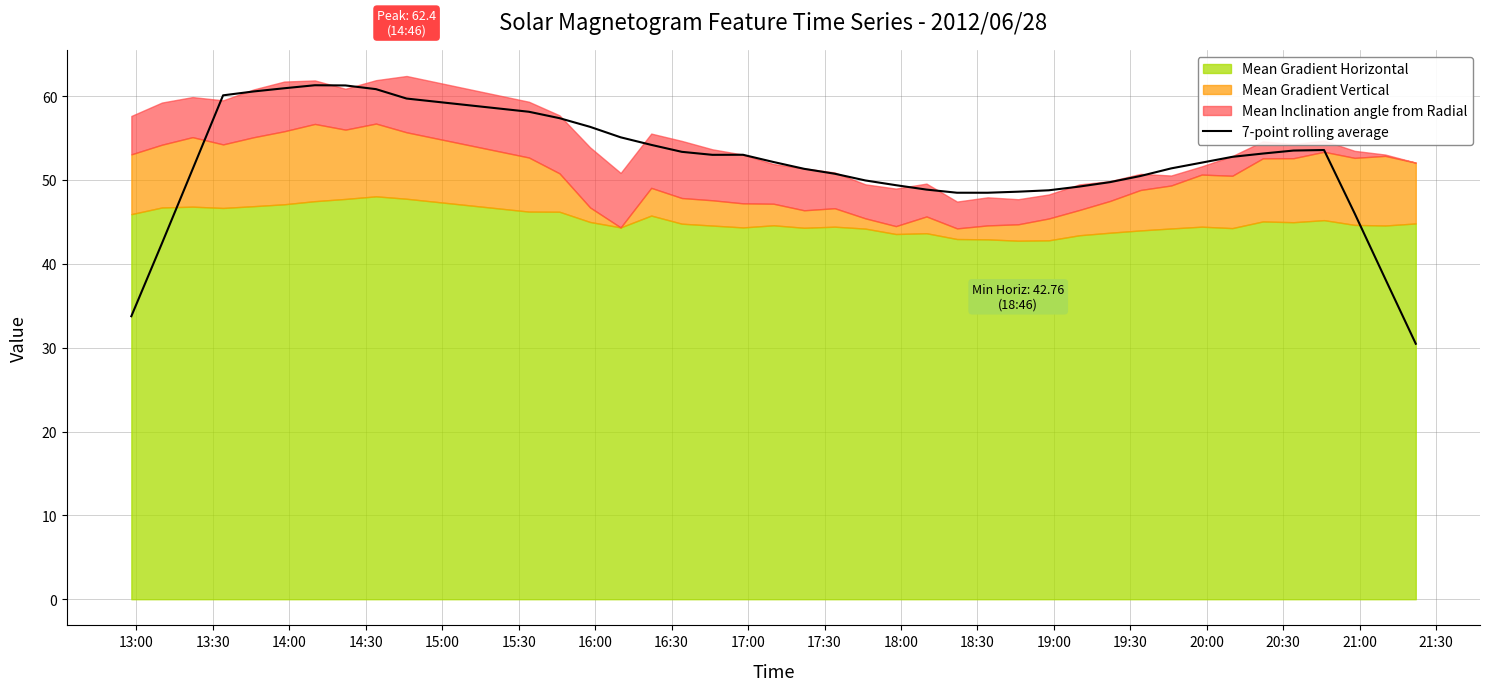

Approximately how many times larger is the value at 30 compared to 16:30?

0.8